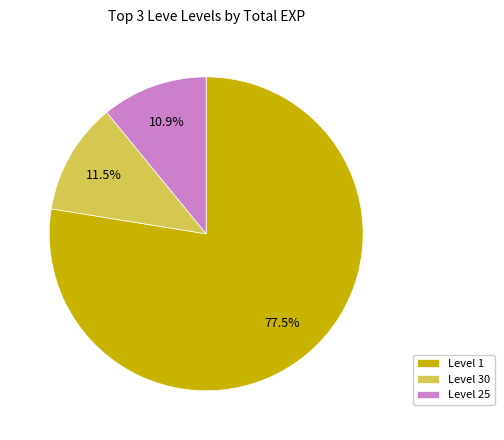

Is there any slice that represents more than half of the pie?

Yes